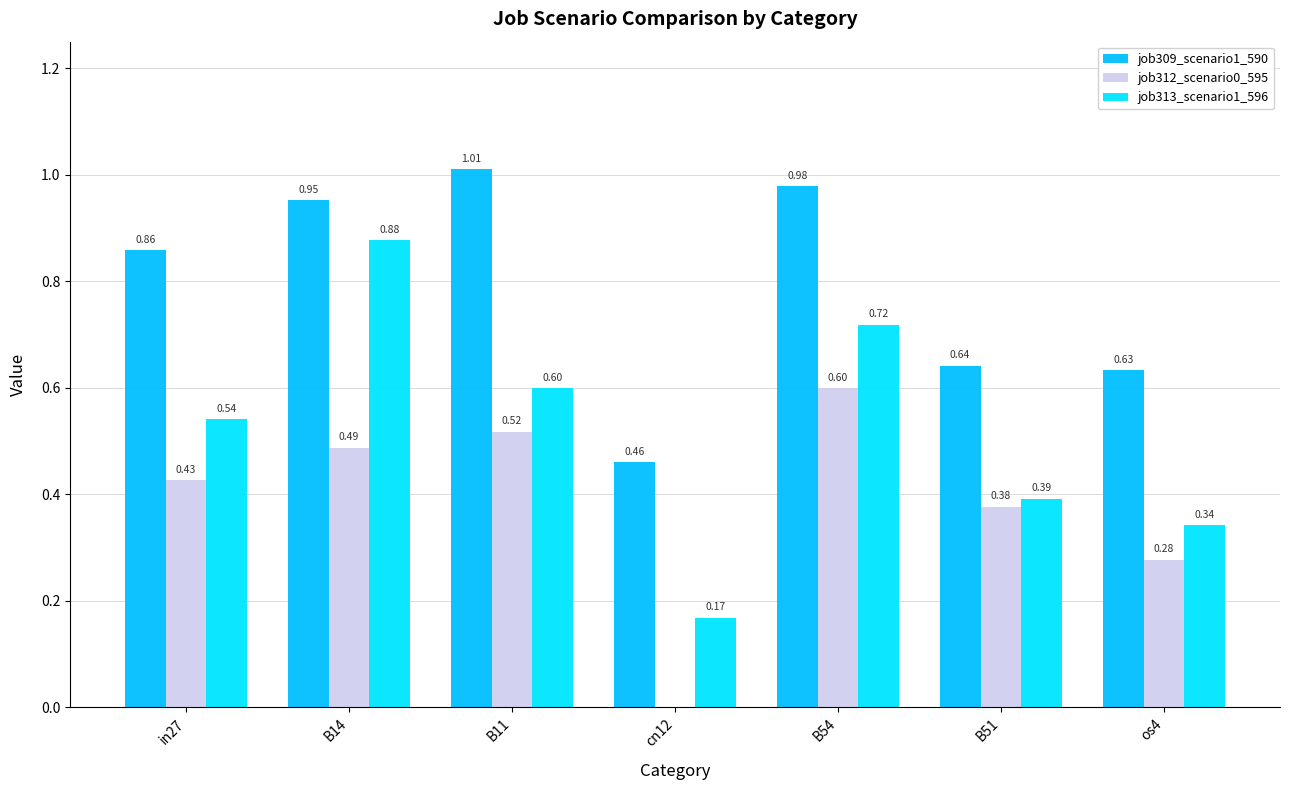

How many values in the job312_scenario0_595 series exceed 0?

6